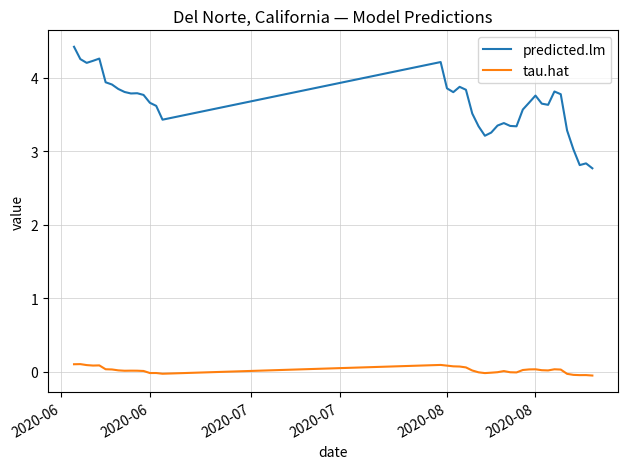

Does the chart display data point markers on the line(s)?

No